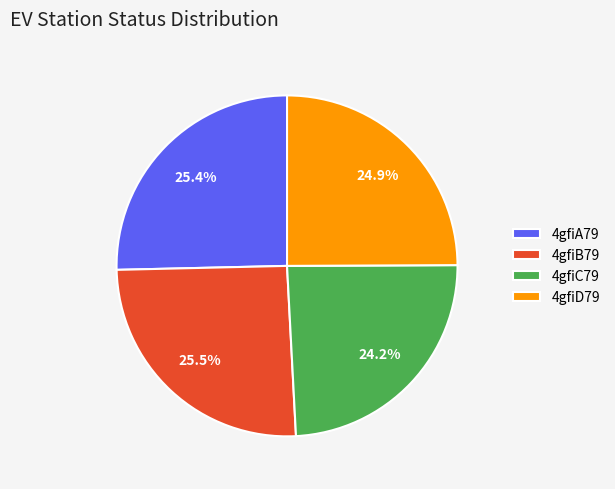

Count the number of slices in the pie.

4